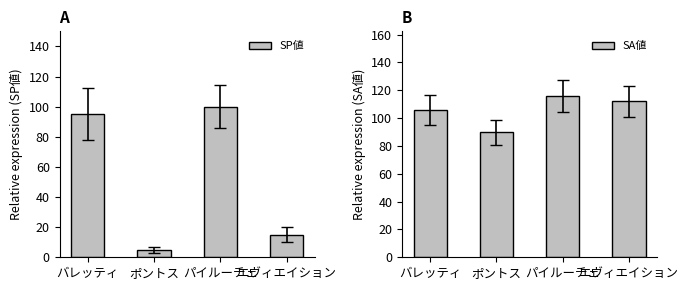

The SA値 series shows 141 at ポントス. True or false?

False